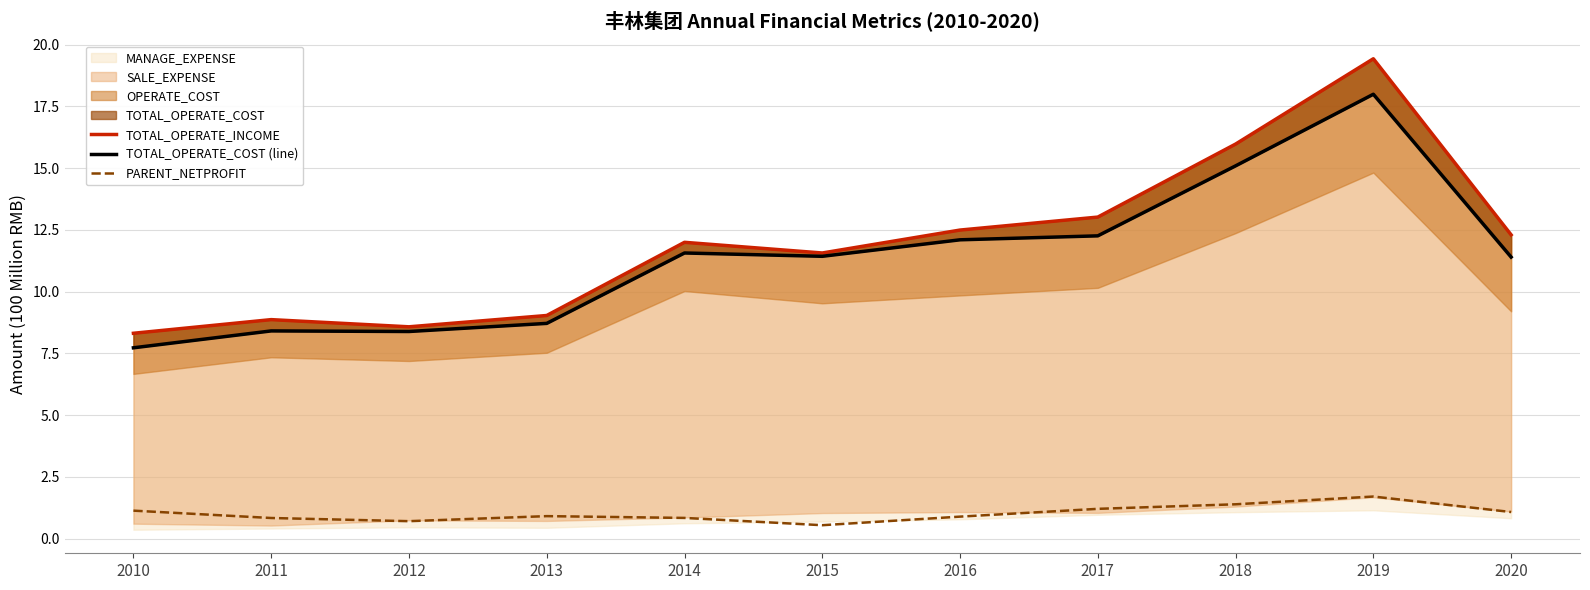

True or false: TOTAL_OPERATE_INCOME and TOTAL_OPERATE_COST (line) intersect in this chart.

False